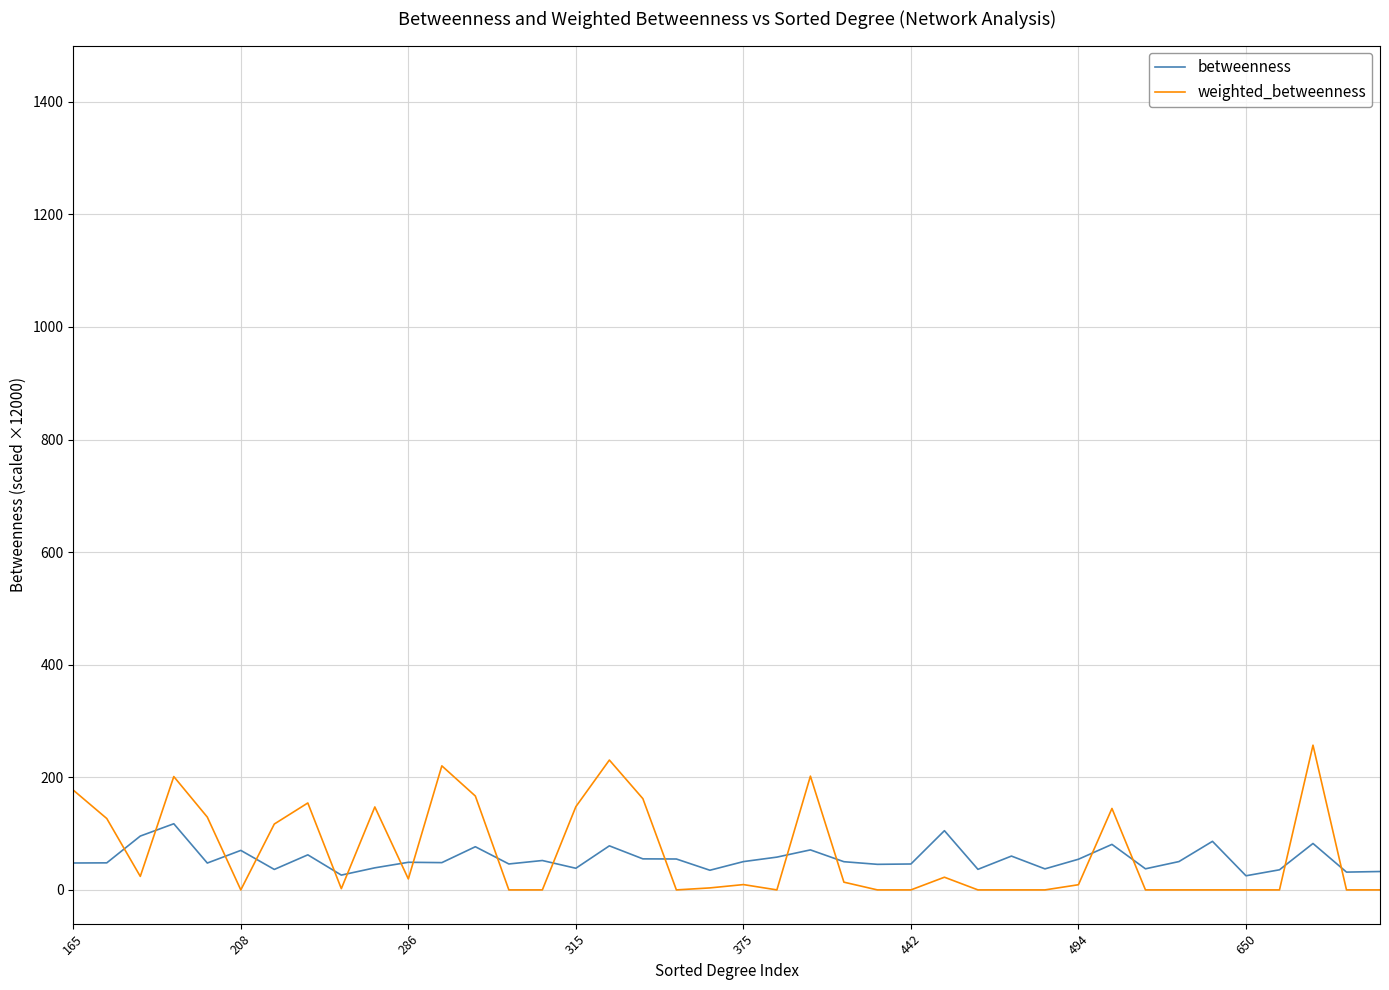

True or false: weighted_betweenness and betweenness cross at least once.

True